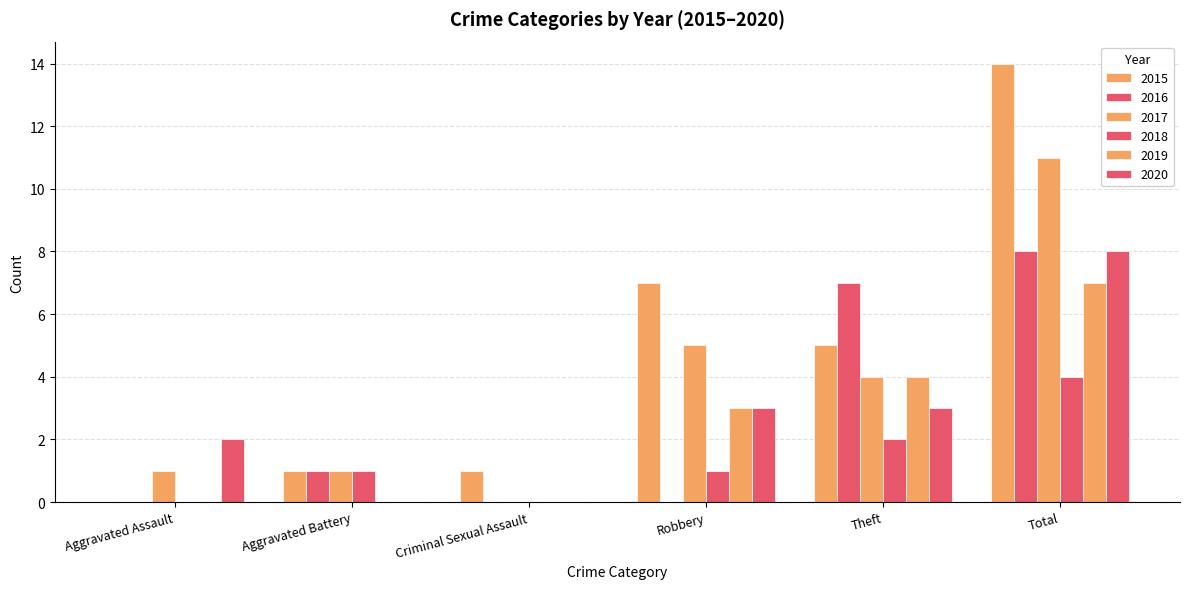

What is the difference between the 2018 values at Aggravated Assault and Total?

4